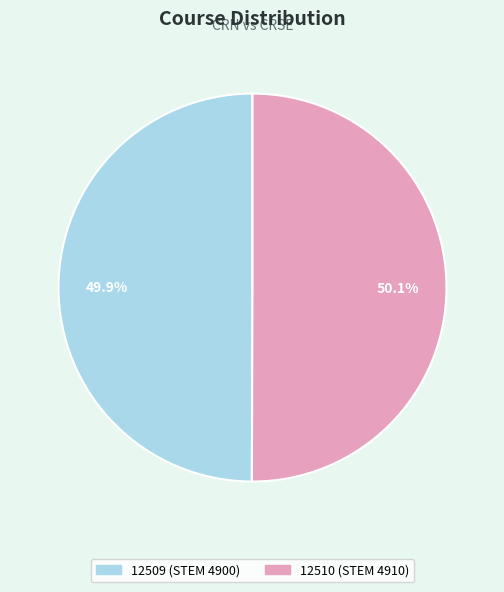

How much of the chart is everything except 12510 (STEM 4910)?

49.9%